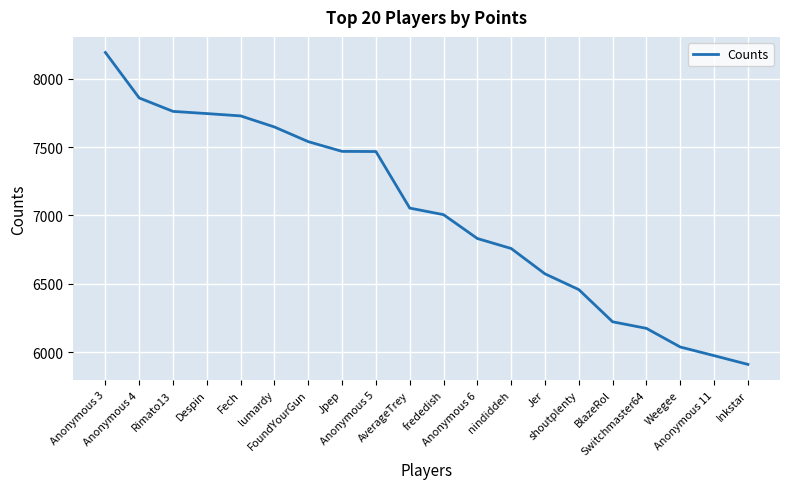

Which category has the highest value across all series?

Anonymous 3